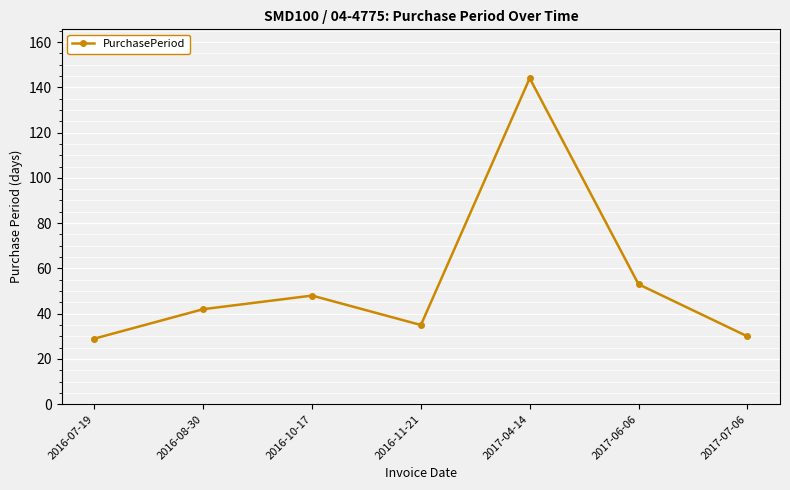

How many categories are shown in the chart?

7